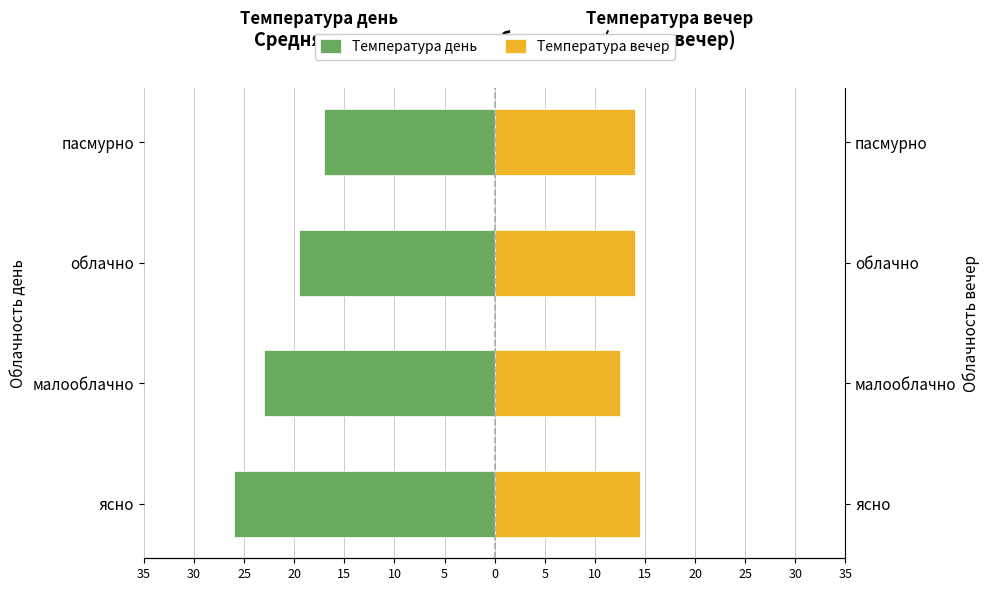

At ясно, list the series in order from largest to smallest.

Температура вечер, Температура день